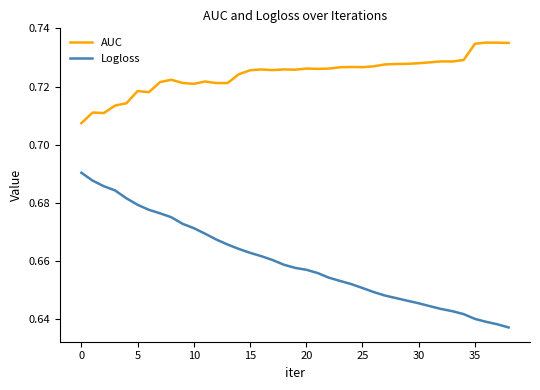

How many distinct data groups are displayed?

2